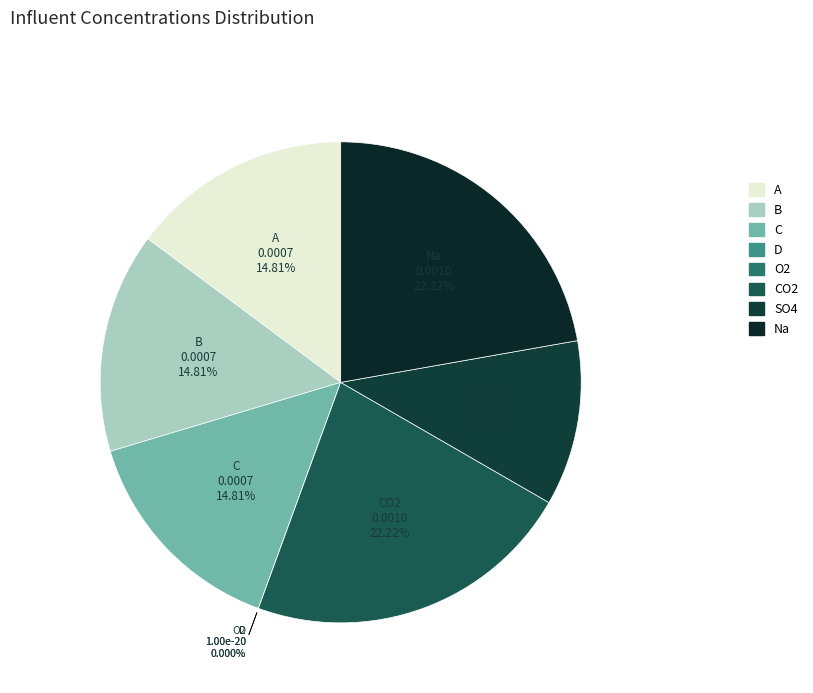

How many slices are in this pie chart?

8